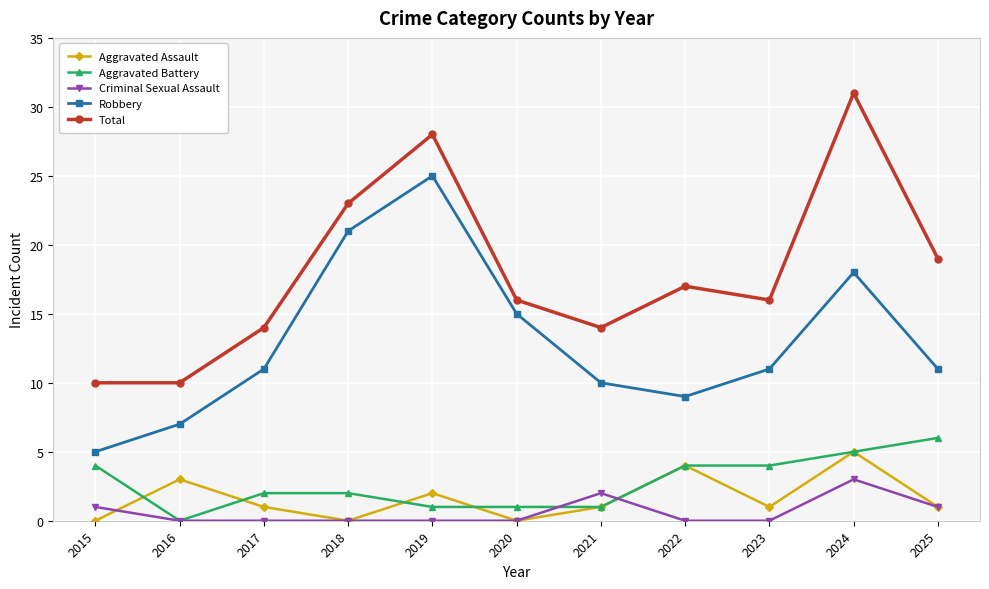

The value of Criminal Sexual Assault at 2019 is 0. True or false?

True